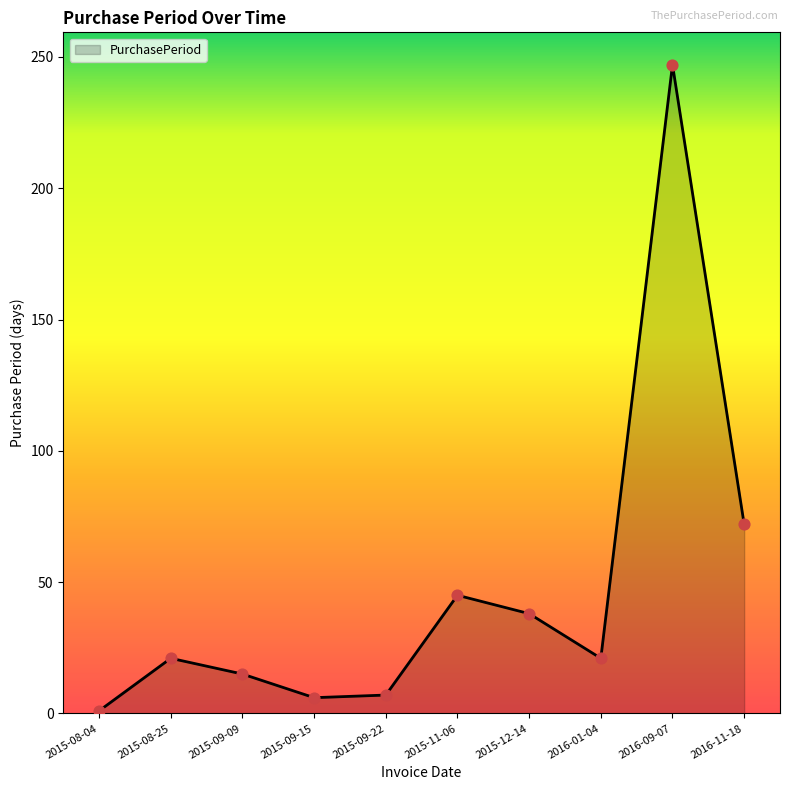

Approximately how many times larger is the value at 2016-11-18 compared to 2015-09-15?

12.0